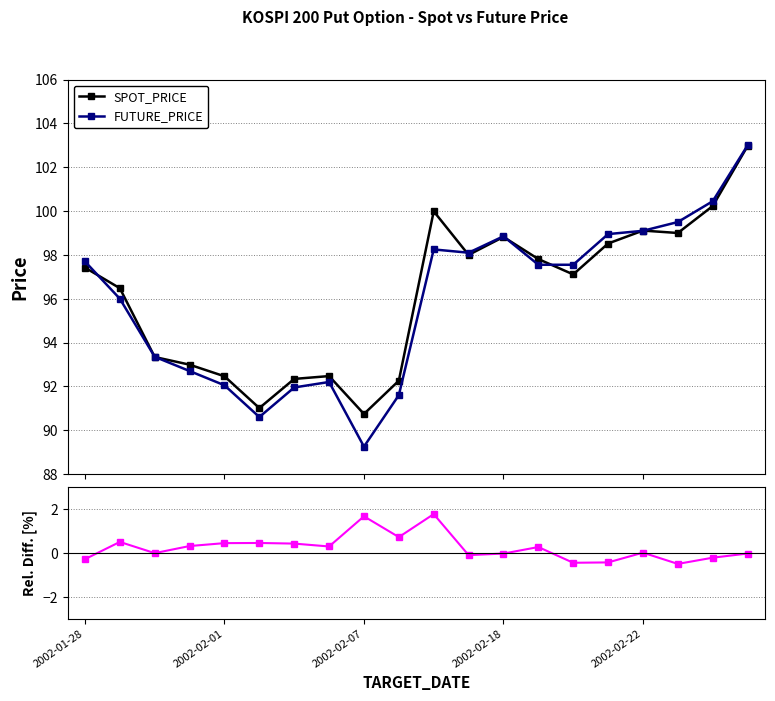

Which has a higher value, 2002-02-22 or 19?

2002-02-22